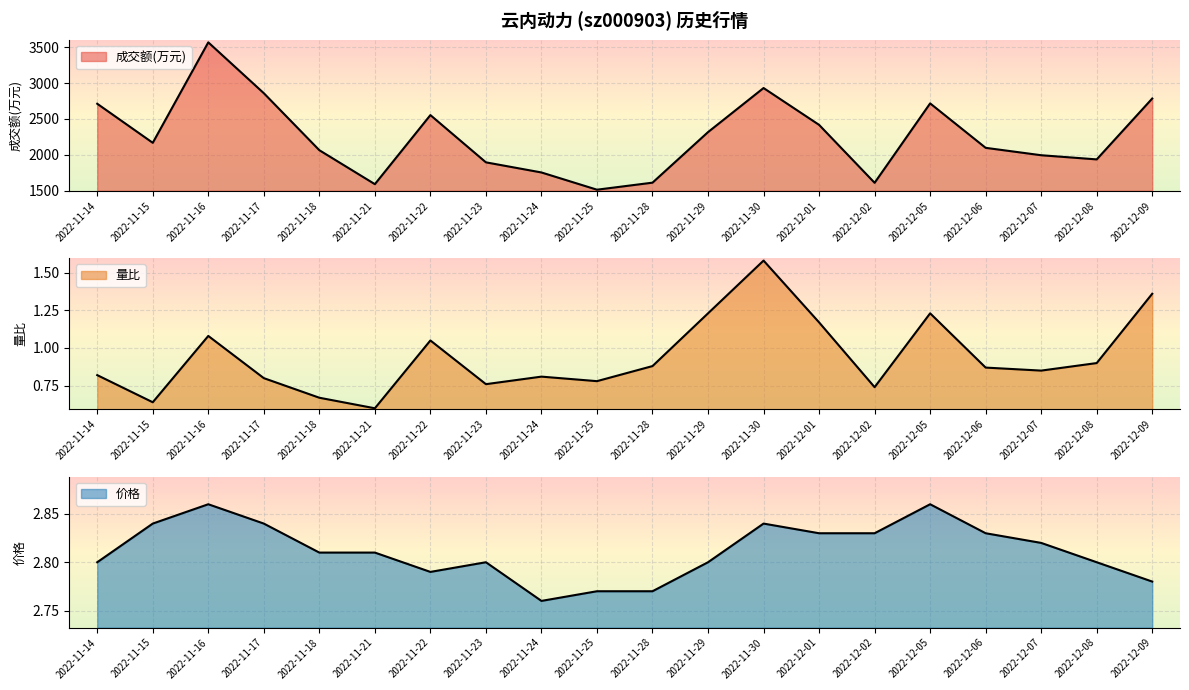

The 成交额(万元) series shows 3656.6 at 2022-11-18. True or false?

False